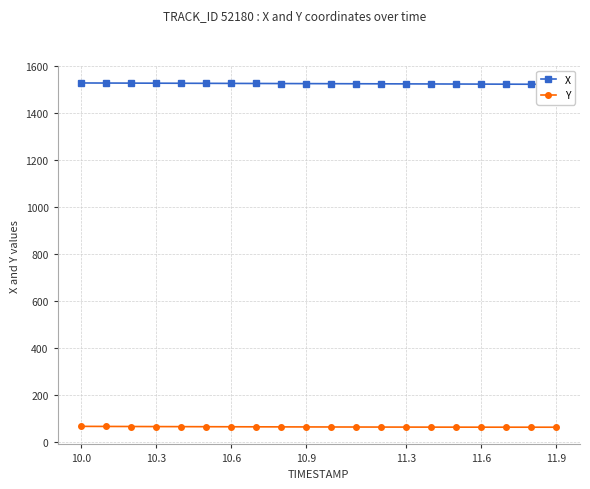

How many lines are shown in the chart?

2